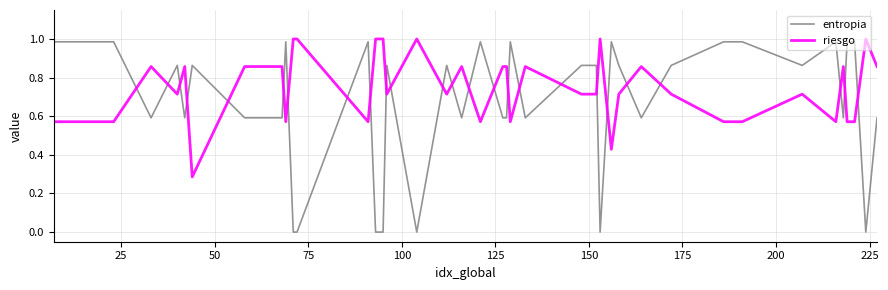

True or false: riesgo and entropia cross at least once.

True